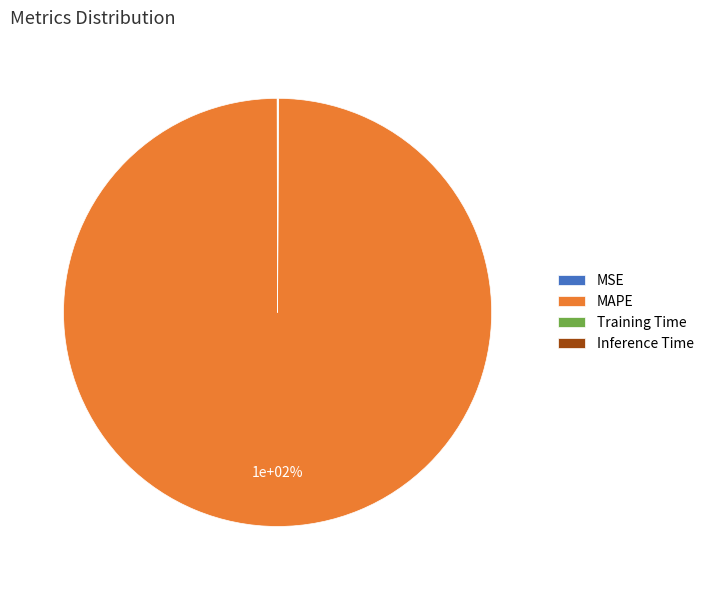

What is the largest slice in the pie chart?

MAPE